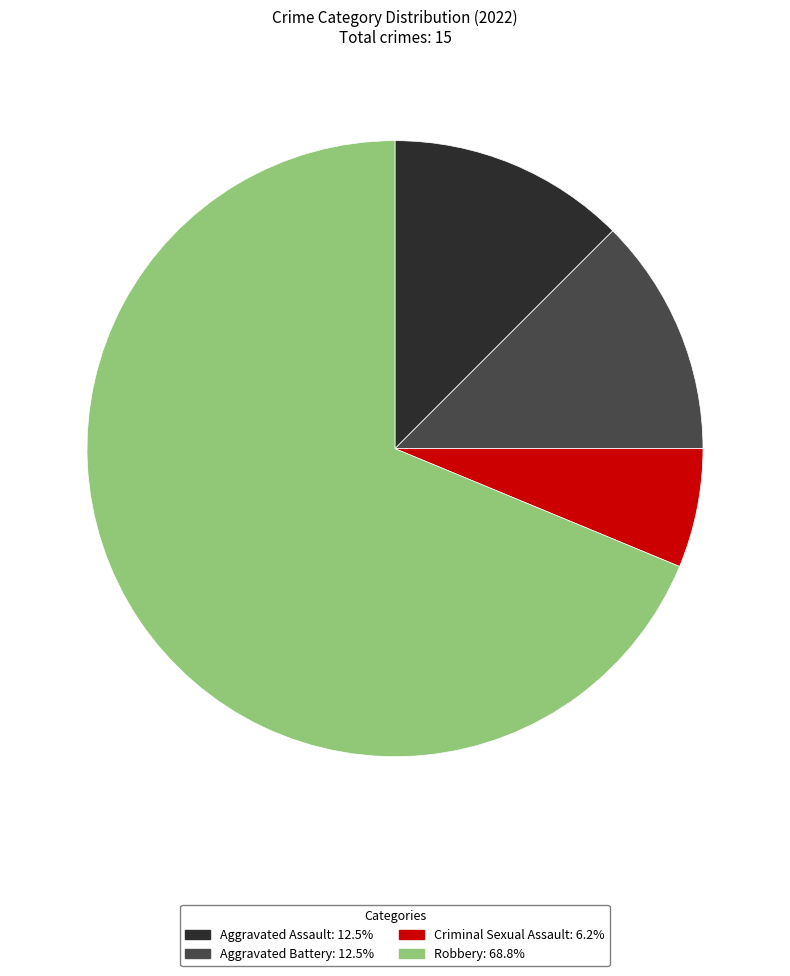

Approximately how many times larger is the value at Criminal Sexual Assault: 6.2% compared to Aggravated Battery: 12.5%?

0.5